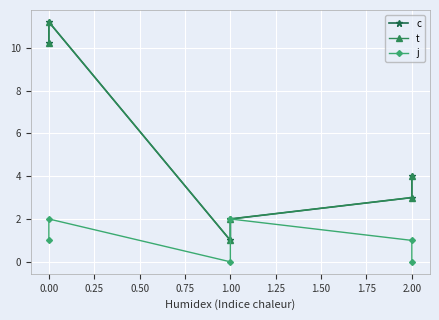

Rank the series by their maximum value, from lowest to highest.

j, c, t